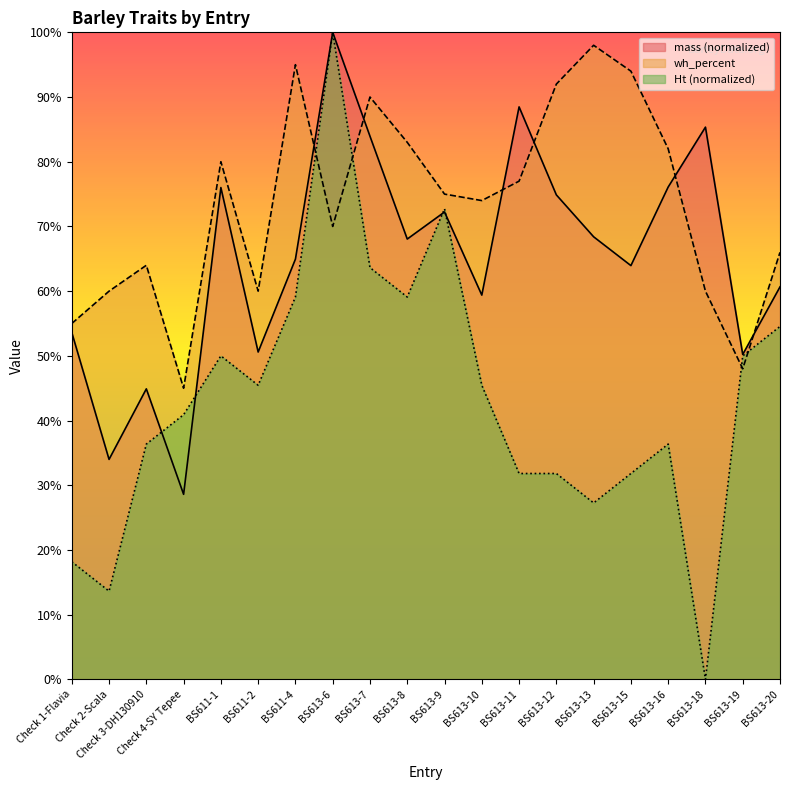

Does the chart display data point markers on the line(s)?

No